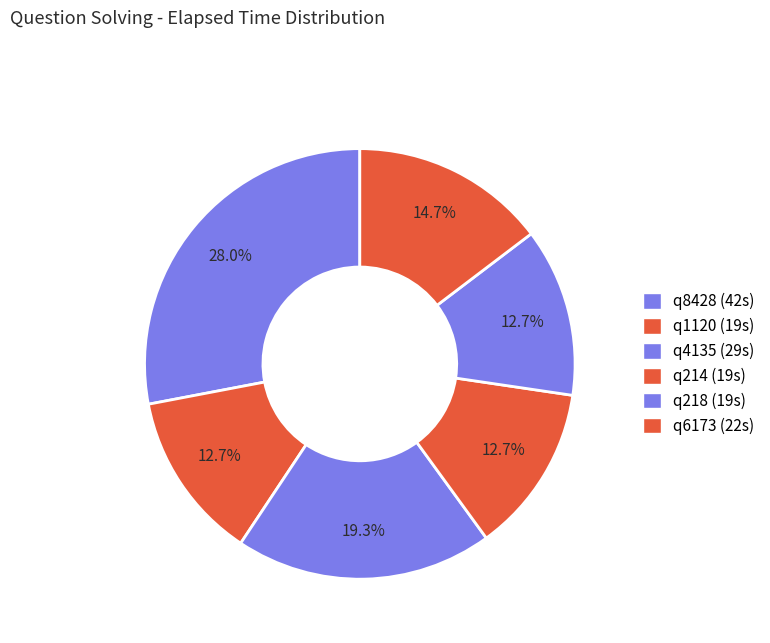

The q214 slice represents 28% of the pie. True or false?

False